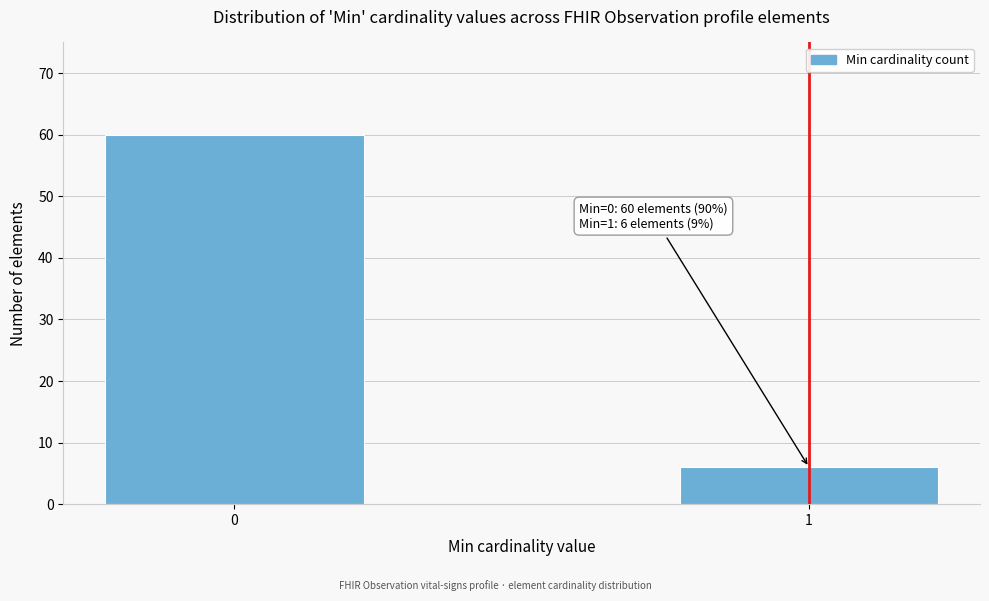

Reading right to left, list all the values displayed in this chart.

1=6	0=60